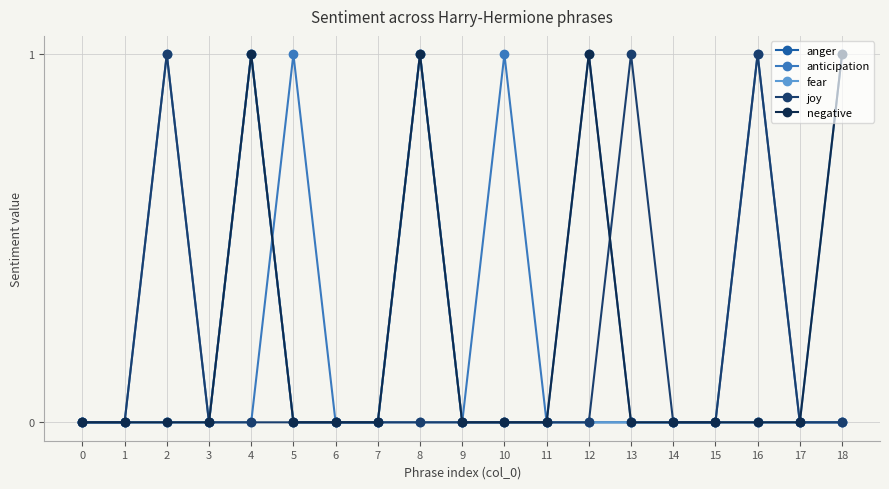

At how many categories does at least one series exceed 0?

9